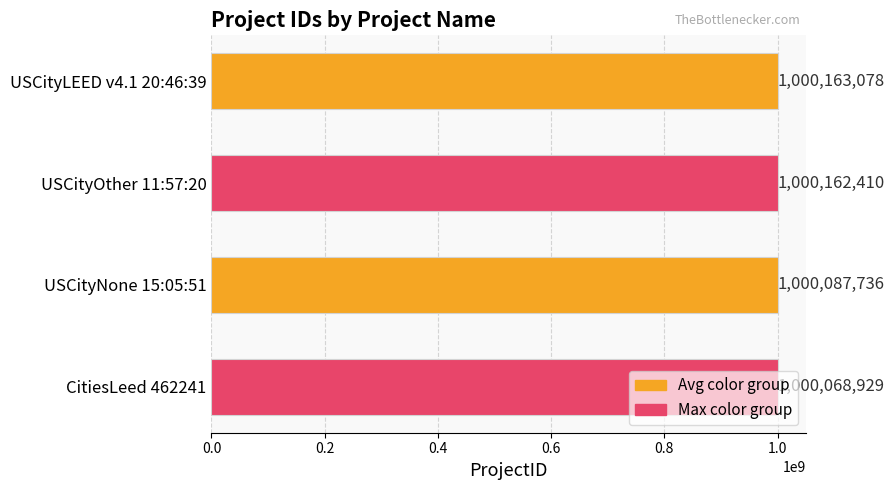

The chart shows a value of 1000163078 at USCityLEED v4.1 20:46:39. True or false?

True